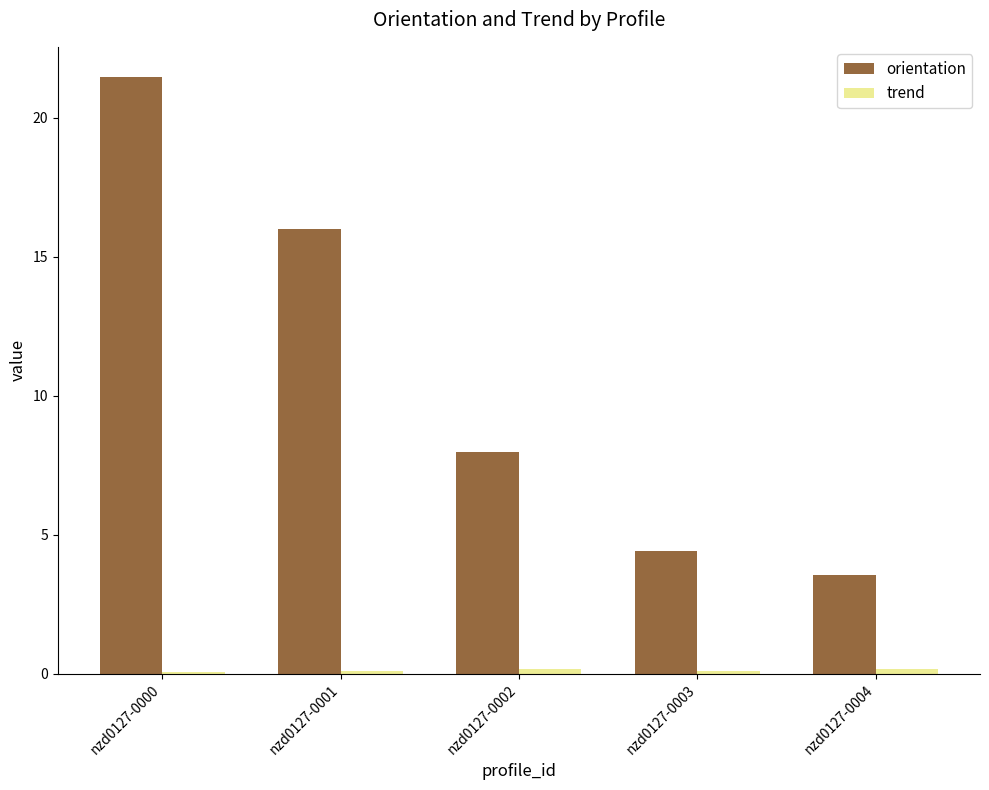

What is the difference between the orientation values at nzd0127-0002 and nzd0127-0001?

8.0